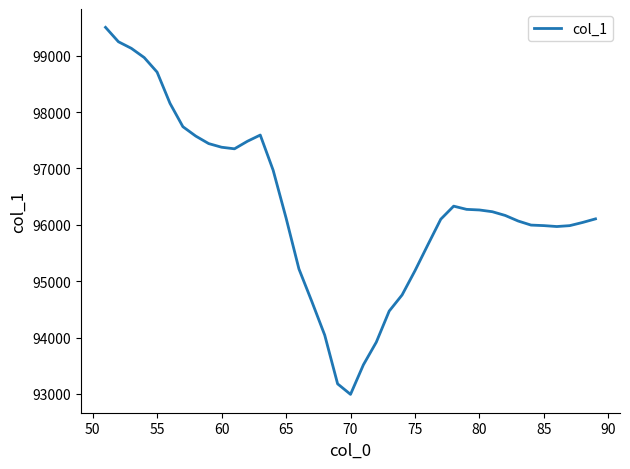

What is the smallest value displayed?

92992.6